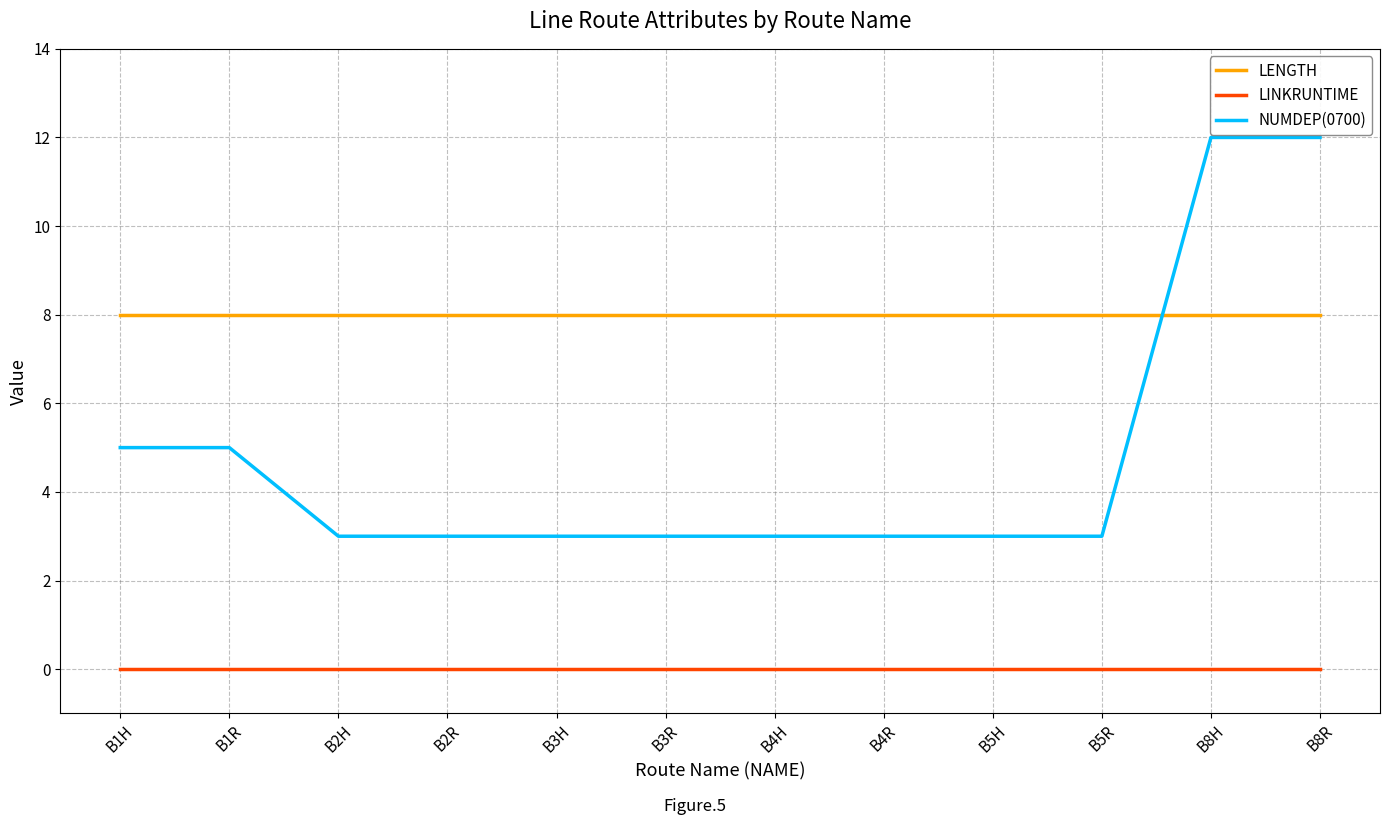

What is the maximum value shown in the chart?

12